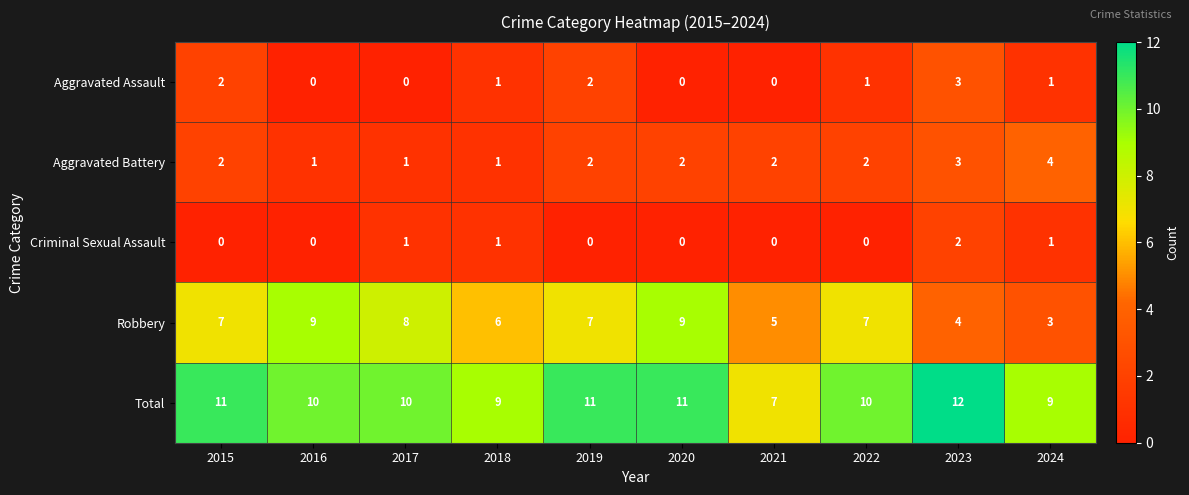

Which series has the largest range (max minus min)?

Robbery